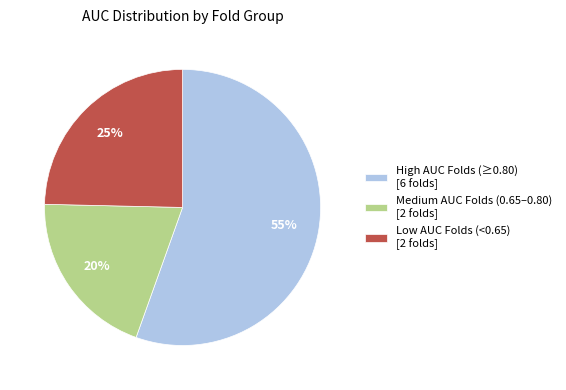

To the nearest percent, what is the combined percentage of Medium AUC Folds (0.65–0.80) [2 folds] and High AUC Folds (≥0.80) [6 folds]?

75%